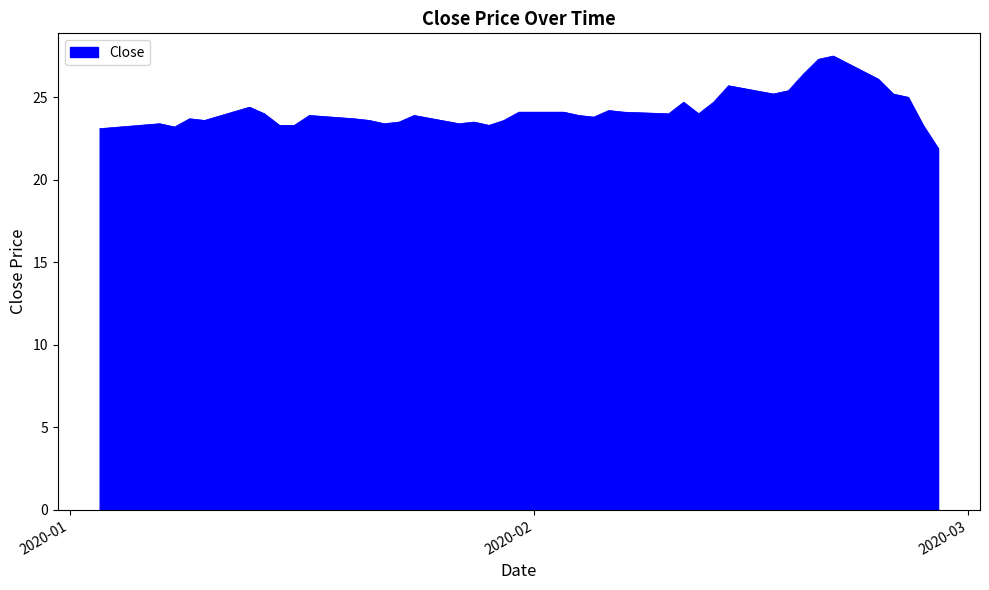

What is the smallest value displayed?

21.9